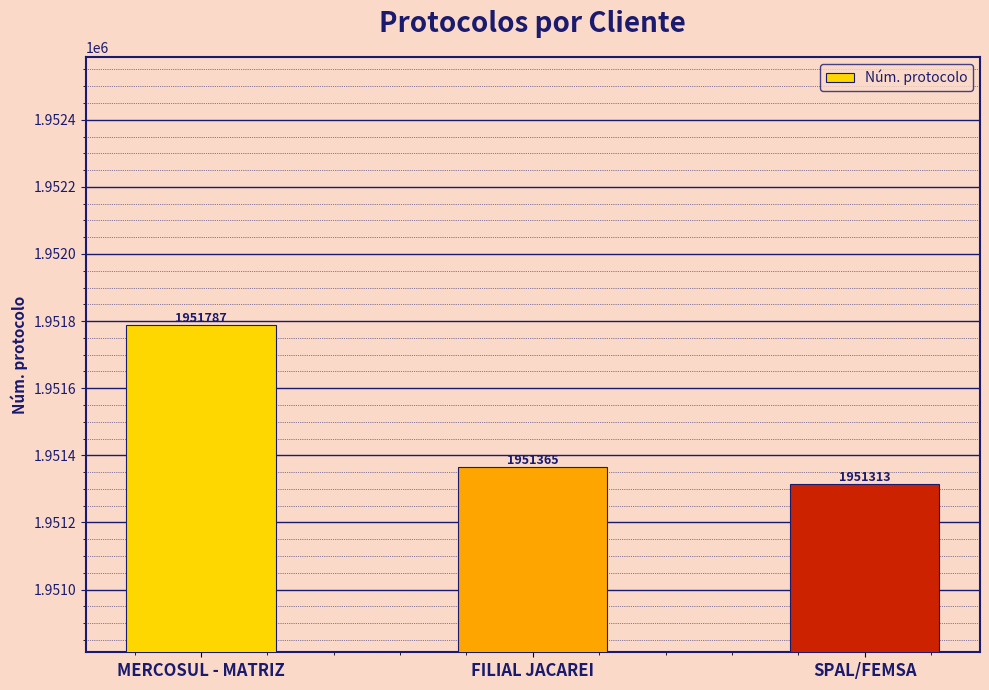

Approximately how many times larger is the value at MERCOSUL - MATRIZ compared to SPAL/FEMSA?

1.0